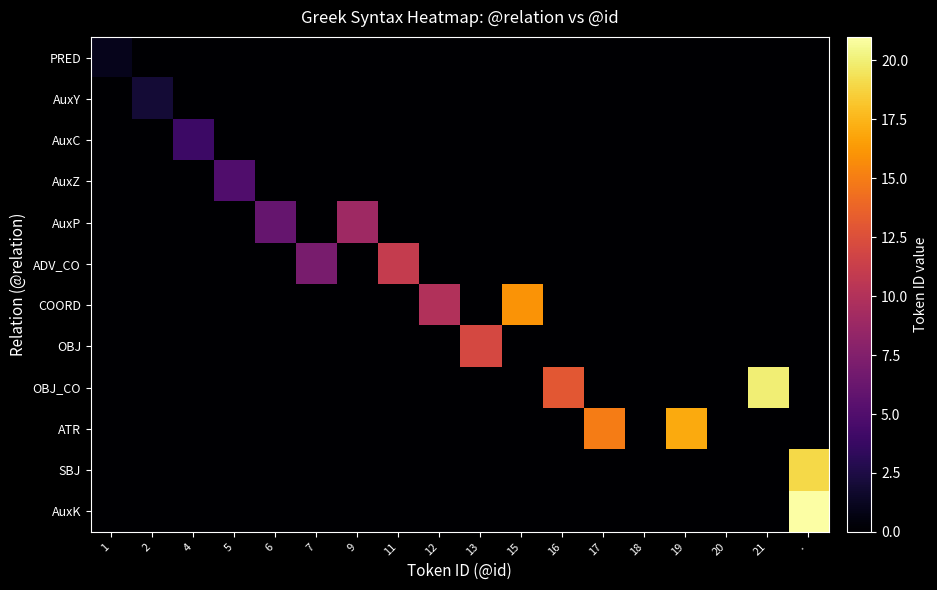

What is the total value across all series at 2?

2